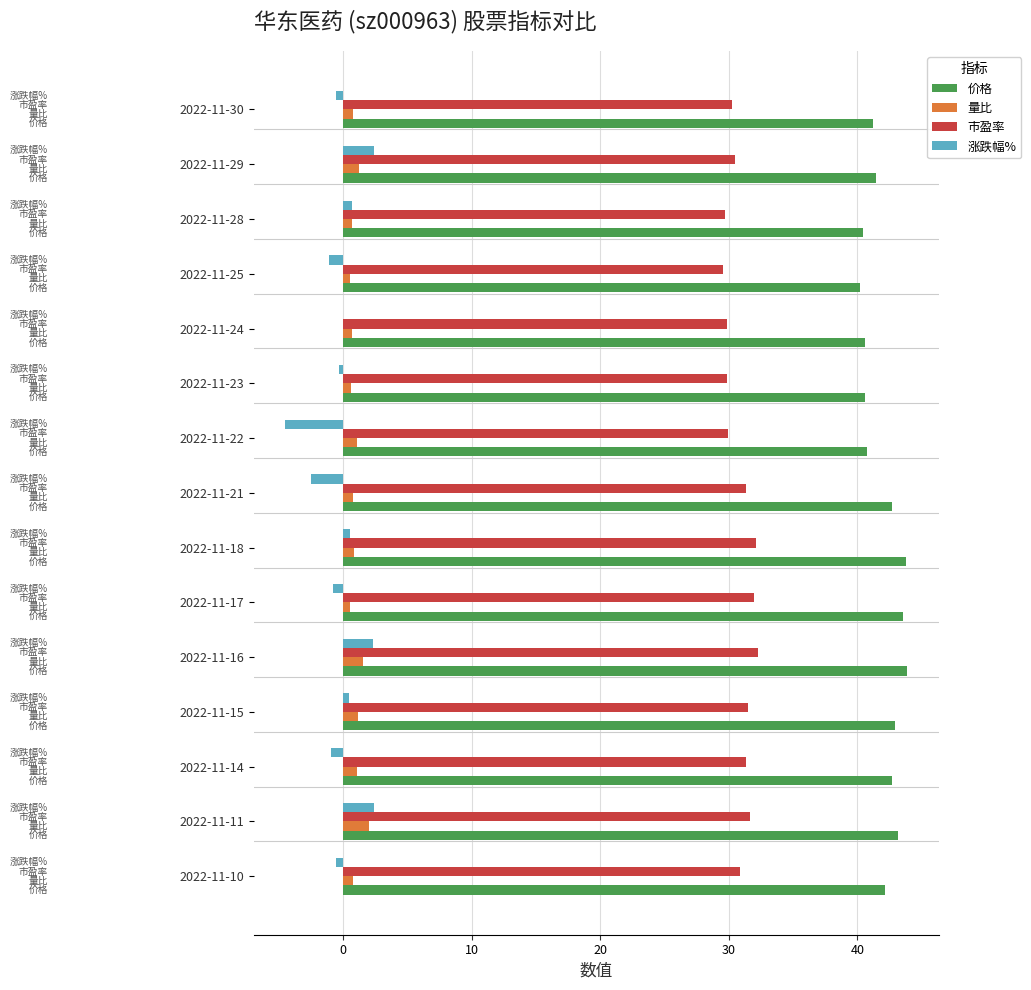

What is the sum of all 涨跌幅% values?

-2.5